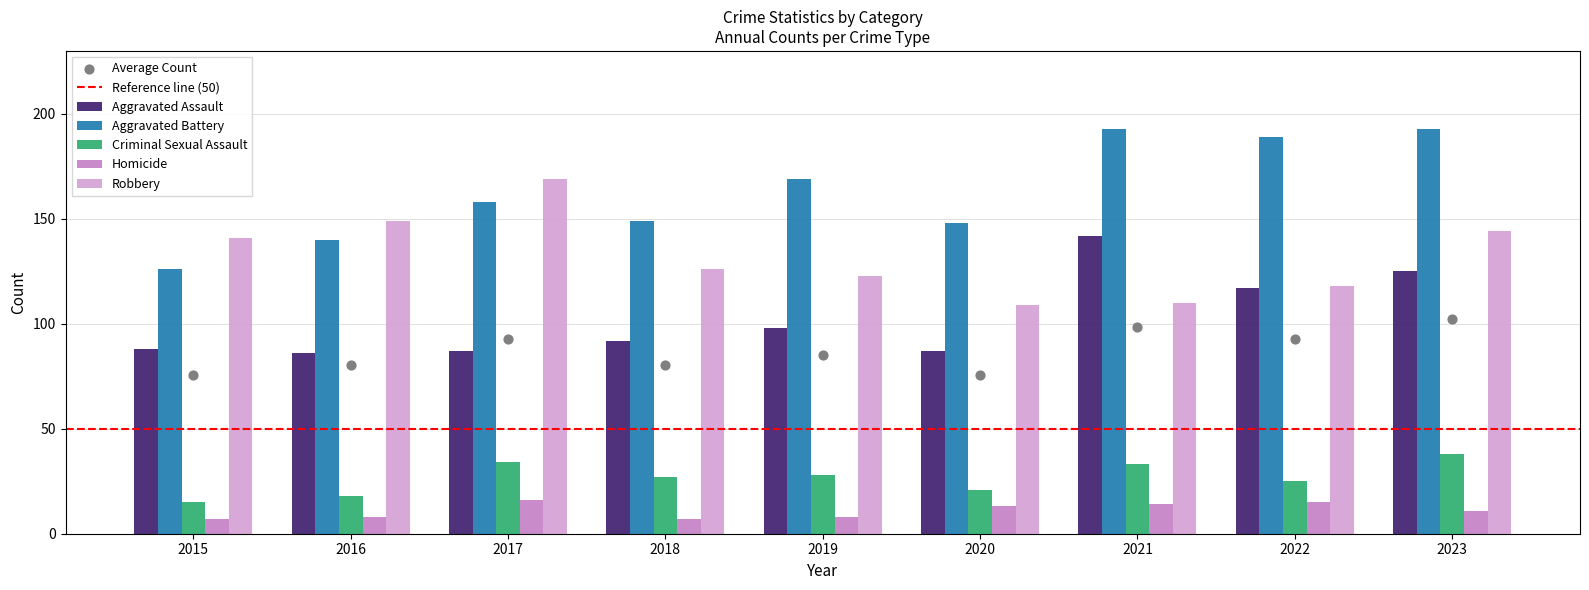

At which category is the sum across all series the highest?

2023